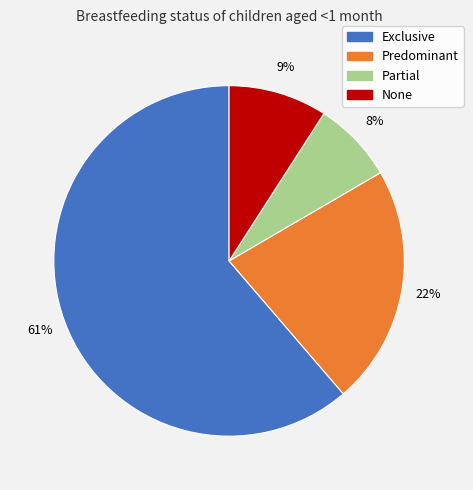

Which category accounts for the majority?

Exclusive